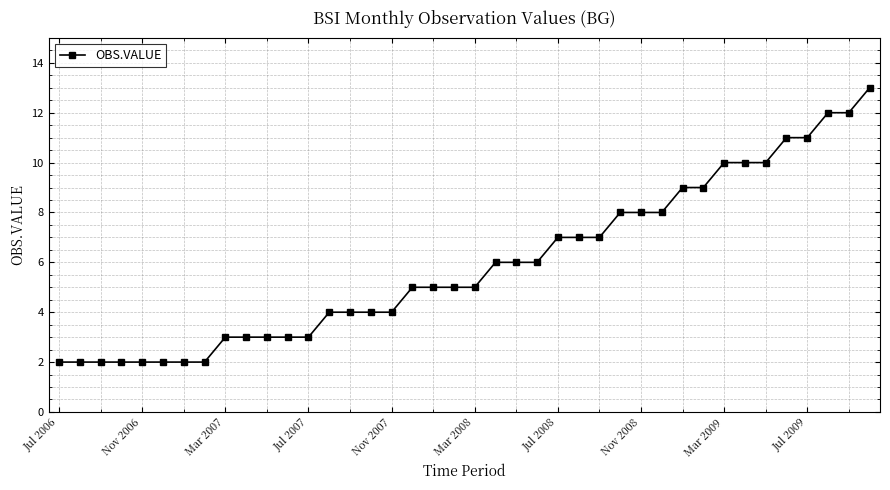

What is the difference between the maximum and minimum values?

11